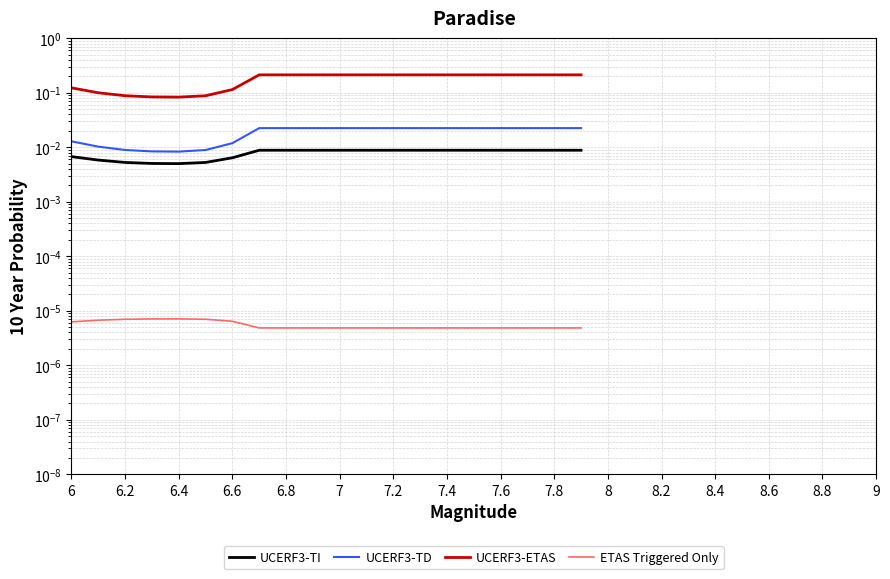

How many interior local valleys does the UCERF3-ETAS series have?

1